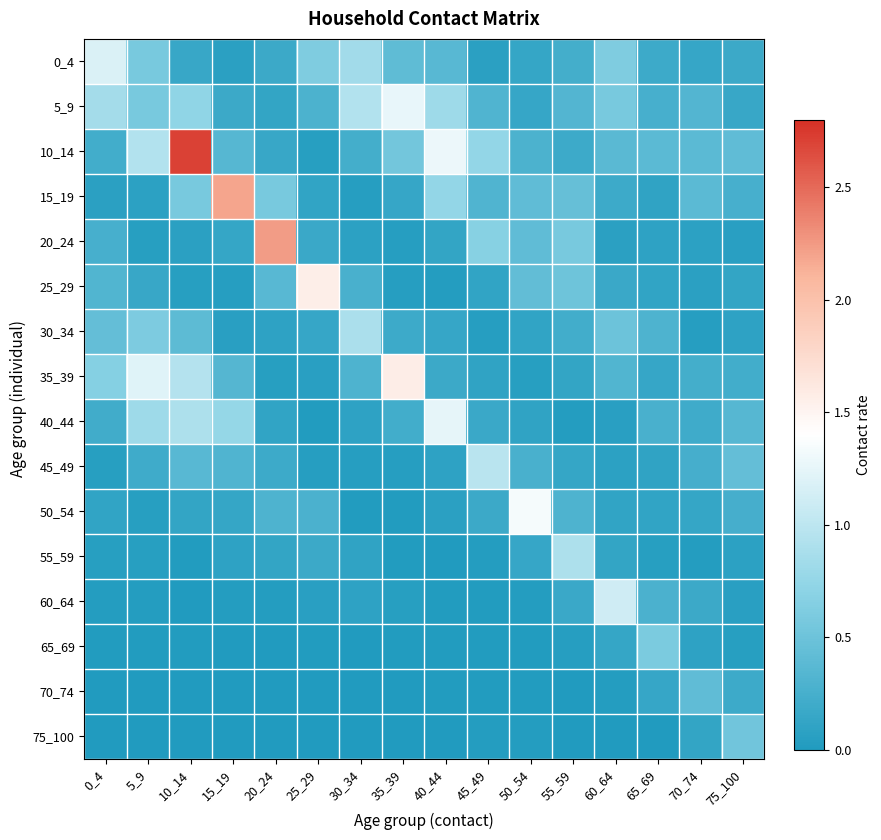

Reading left to right, list all the values displayed in this chart.

0_4: 0_4=1.2	5_9=0.6	10_14=0.2	15_19=0.1	20_24=0.2	25_29=0.6	30_34=0.8	35_39=0.4	40_44=0.4	45_49=0.1	50_54=0.1	55_59=0.2	60_64=0.6	65_69=0.2	70_74=0.1	75_100=0.2
5_9: 0_4=0.9	5_9=0.6	10_14=0.7	15_19=0.2	20_24=0.1	25_29=0.3	30_34=0.9	35_39=1.3	40_44=0.8	45_49=0.3	50_54=0.2	55_59=0.3	60_64=0.6	65_69=0.3	70_74=0.3	75_100=0.2
10_14: 0_4=0.2	5_9=0.9	10_14=2.7	15_19=0.4	20_24=0.2	25_29=0.1	30_34=0.2	35_39=0.5	40_44=1.3	45_49=0.8	50_54=0.3	55_59=0.2	60_64=0.4	65_69=0.4	70_74=0.4	75_100=0.4
15_19: 0_4=0.1	5_9=0.1	10_14=0.6	15_19=2.2	20_24=0.6	25_29=0.1	30_34=0.0	35_39=0.1	40_44=0.8	45_49=0.3	50_54=0.4	55_59=0.4	60_64=0.2	65_69=0.1	70_74=0.4	75_100=0.3
20_24: 0_4=0.3	5_9=0.0	10_14=0.1	15_19=0.1	20_24=2.2	25_29=0.2	30_34=0.1	35_39=0.0	40_44=0.1	45_49=0.7	50_54=0.4	55_59=0.6	60_64=0.1	65_69=0.1	70_74=0.1	75_100=0.1
25_29: 0_4=0.3	5_9=0.2	10_14=0.1	15_19=0.0	20_24=0.4	25_29=1.6	30_34=0.3	35_39=0.0	40_44=0.0	45_49=0.1	50_54=0.4	55_59=0.5	60_64=0.2	65_69=0.1	70_74=0.1	75_100=0.1
30_34: 0_4=0.4	5_9=0.6	10_14=0.4	15_19=0.1	20_24=0.1	25_29=0.1	30_34=0.9	35_39=0.2	40_44=0.1	45_49=0.0	50_54=0.1	55_59=0.2	60_64=0.5	65_69=0.3	70_74=0.0	75_100=0.1
35_39: 0_4=0.7	5_9=1.2	10_14=0.9	15_19=0.3	20_24=0.0	25_29=0.1	30_34=0.3	35_39=1.6	40_44=0.2	45_49=0.1	50_54=0.0	55_59=0.1	60_64=0.3	65_69=0.1	70_74=0.2	75_100=0.2
40_44: 0_4=0.2	5_9=0.8	10_14=0.9	15_19=0.8	20_24=0.1	25_29=0.0	30_34=0.1	35_39=0.2	40_44=1.2	45_49=0.2	50_54=0.1	55_59=0.0	60_64=0.1	65_69=0.3	70_74=0.2	75_100=0.4
45_49: 0_4=0.0	5_9=0.2	10_14=0.4	15_19=0.3	20_24=0.2	25_29=0.0	30_34=0.0	35_39=0.0	40_44=0.1	45_49=1.0	50_54=0.3	55_59=0.1	60_64=0.1	65_69=0.1	70_74=0.3	75_100=0.4
50_54: 0_4=0.1	5_9=0.1	10_14=0.1	15_19=0.1	20_24=0.3	25_29=0.3	30_34=0.0	35_39=0.0	40_44=0.1	45_49=0.2	50_54=1.3	55_59=0.3	60_64=0.1	65_69=0.1	70_74=0.1	75_100=0.3
55_59: 0_4=0.0	5_9=0.1	10_14=0.0	15_19=0.1	20_24=0.1	25_29=0.2	30_34=0.1	35_39=0.0	40_44=0.0	45_49=0.0	50_54=0.1	55_59=0.9	60_64=0.1	65_69=0.1	70_74=0.0	75_100=0.1
60_64: 0_4=0.0	5_9=0.0	10_14=0.0	15_19=0.0	20_24=0.0	25_29=0.1	30_34=0.1	35_39=0.1	40_44=0.0	45_49=0.0	50_54=0.0	55_59=0.2	60_64=1.1	65_69=0.3	70_74=0.2	75_100=0.1
65_69: 0_4=0.0	5_9=0.0	10_14=0.0	15_19=0.0	20_24=0.0	25_29=0.0	30_34=0.0	35_39=0.0	40_44=0.0	45_49=0.0	50_54=0.0	55_59=0.0	60_64=0.1	65_69=0.6	70_74=0.1	75_100=0.0
70_74: 0_4=0.0	5_9=0.0	10_14=0.0	15_19=0.0	20_24=0.0	25_29=0.0	30_34=0.0	35_39=0.0	40_44=0.0	45_49=0.0	50_54=0.0	55_59=0.0	60_64=0.0	65_69=0.1	70_74=0.4	75_100=0.2
75_100: 0_4=0.0	5_9=0.0	10_14=0.0	15_19=0.0	20_24=0.0	25_29=0.0	30_34=0.0	35_39=0.0	40_44=0.0	45_49=0.0	50_54=0.0	55_59=0.0	60_64=0.0	65_69=0.0	70_74=0.1	75_100=0.5